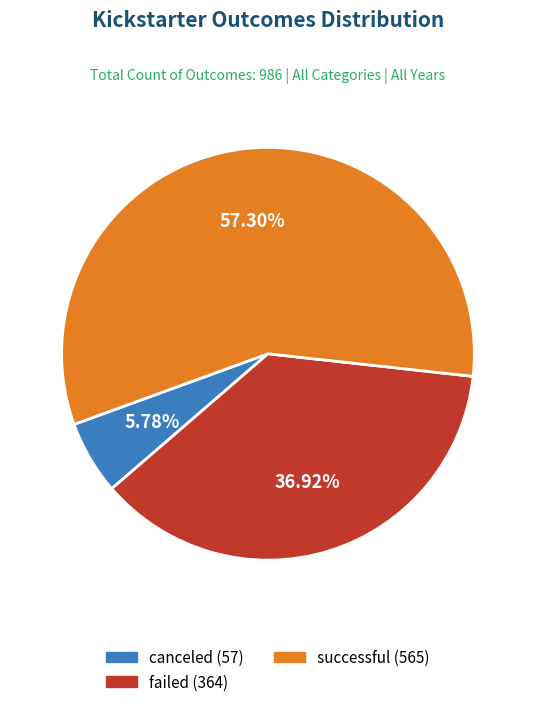

Rank the categories by value from lowest to highest.

canceled, failed, successful